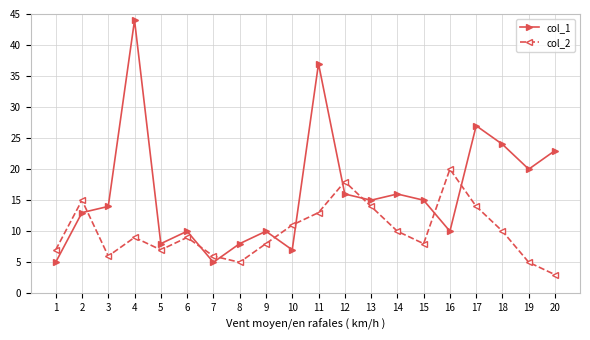

Between which two adjacent categories do col_2 and col_1 first intersect?

2 and 3